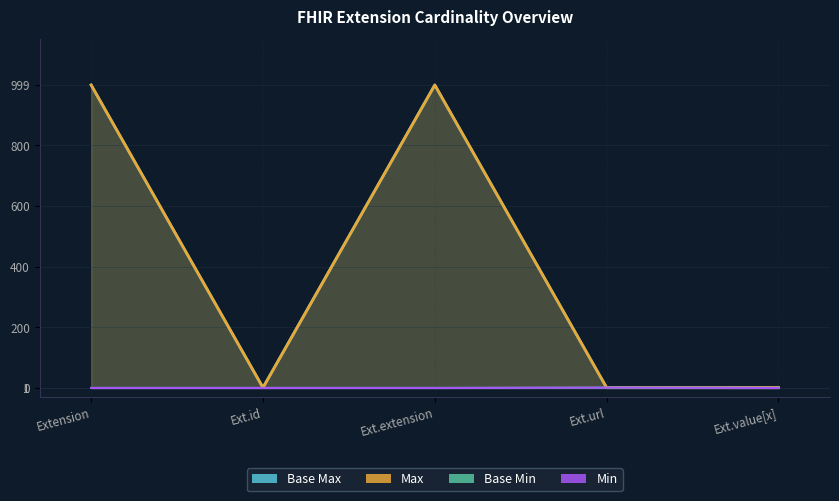

Where is Base Min nearest to the value 0?

Extension